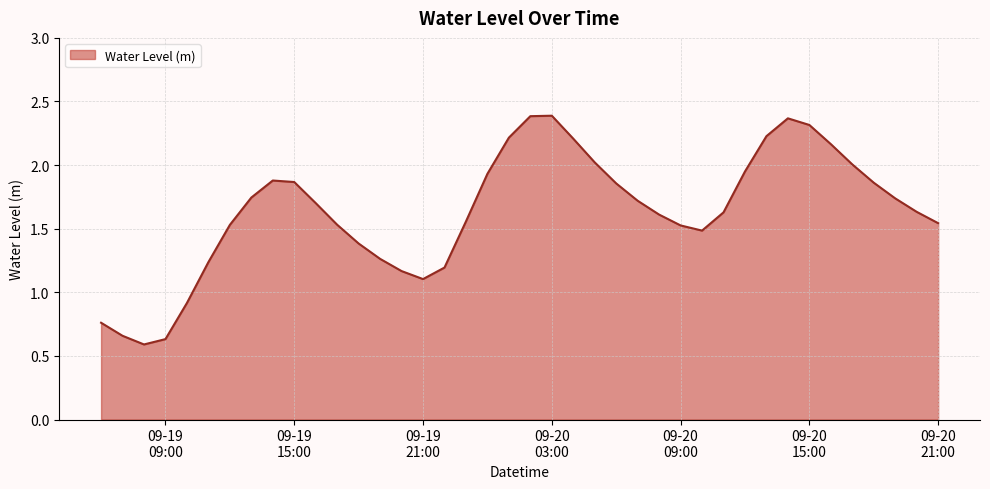

What is the difference between the maximum and minimum values?

1.8